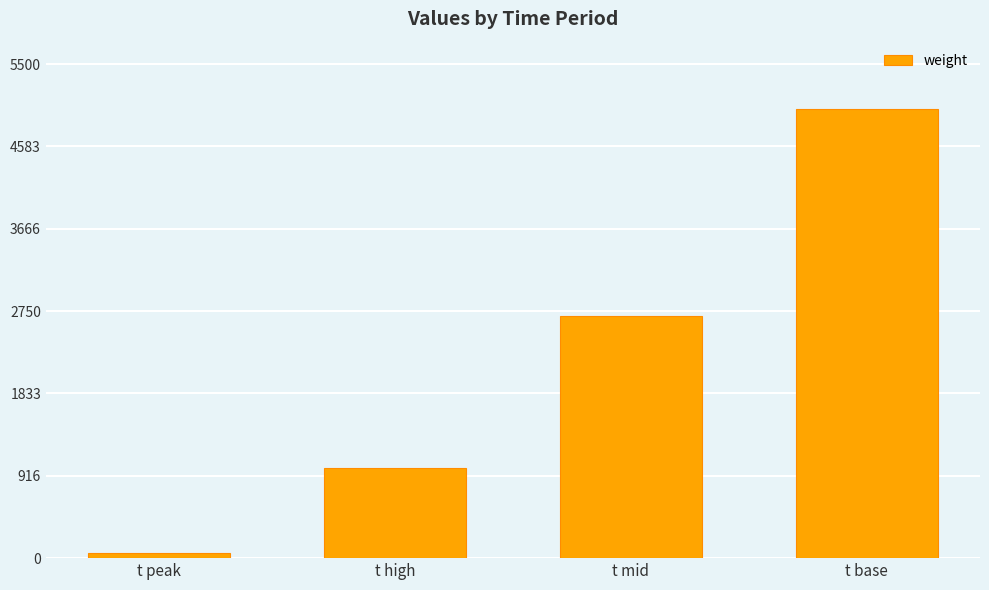

Reading left to right, transcribe all the data shown in this chart.

60	1000	2700	5000